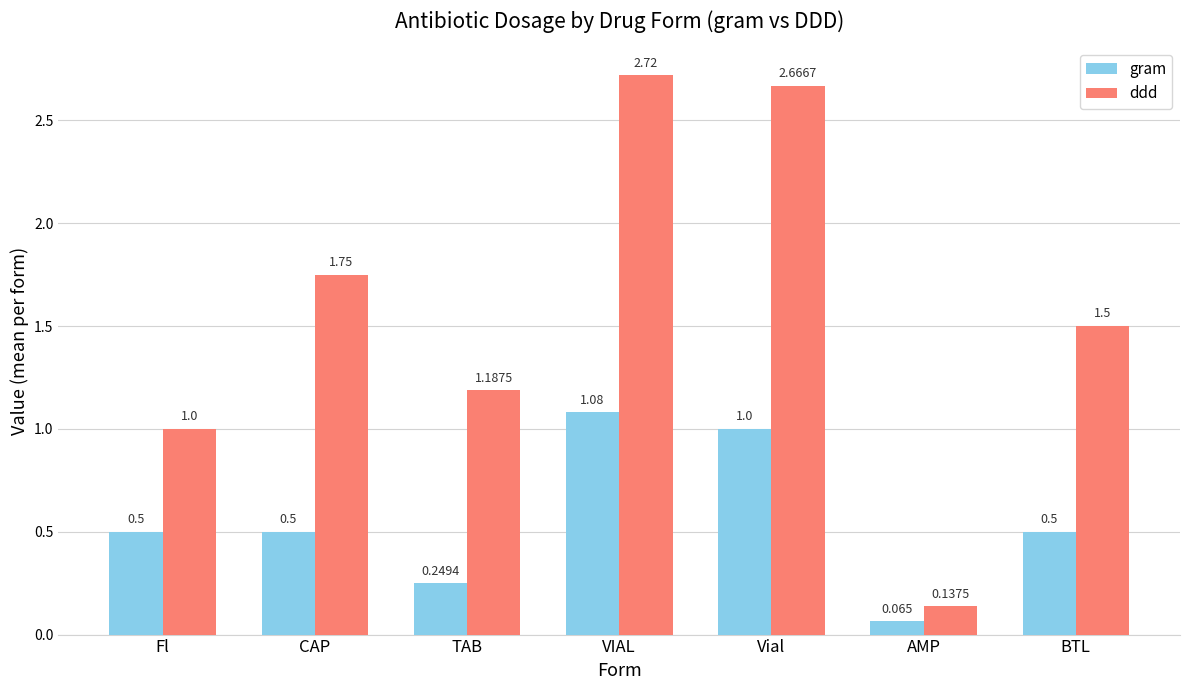

True or false: gram has a value of 0.1 at Fl.

False